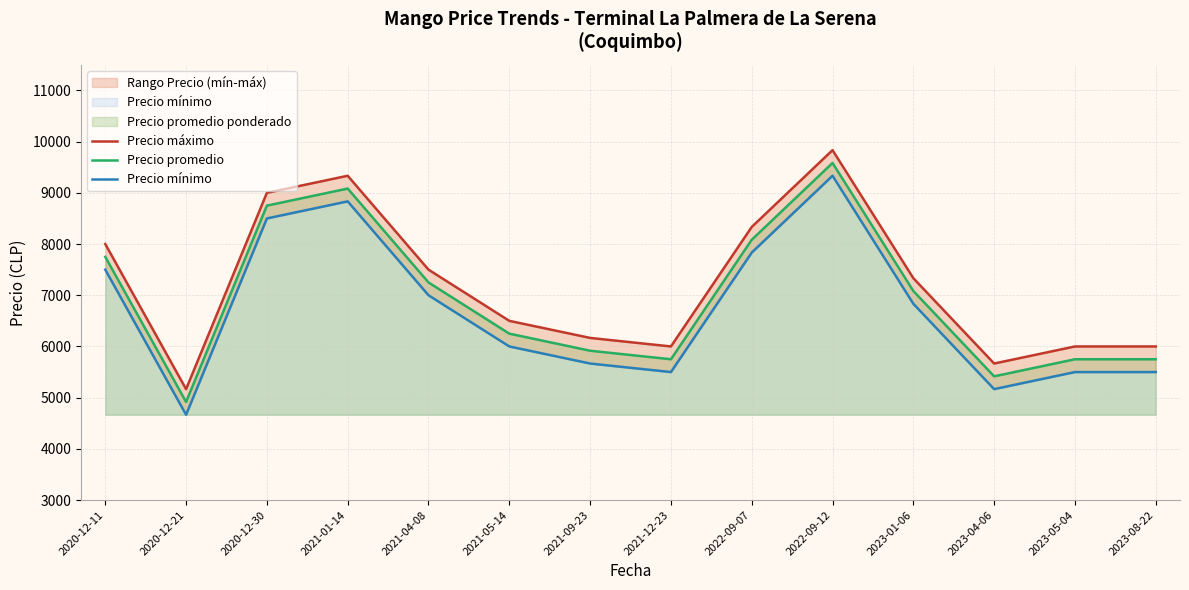

What is the lowest value of the Precio máximo series?

5166.7